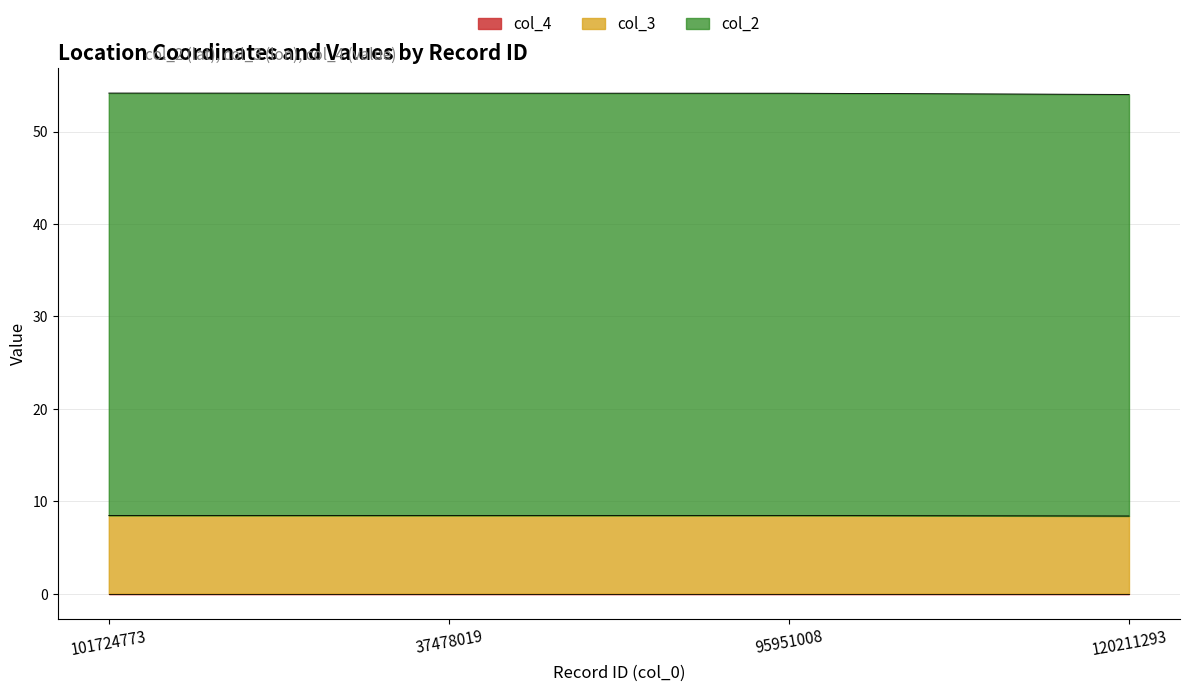

Which has a higher value, 37478019 or 120211293?

37478019